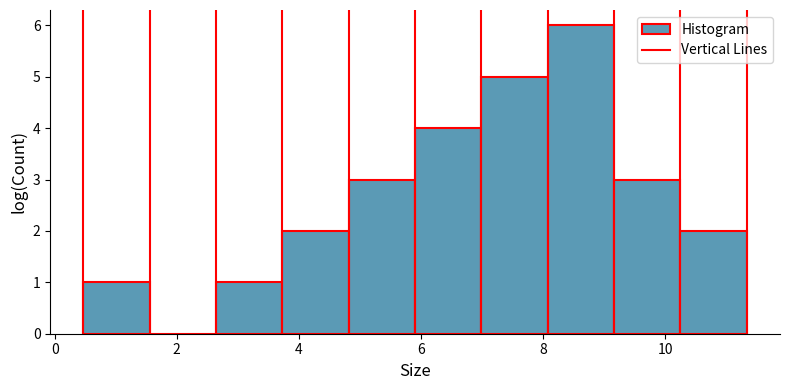

Which range on the x-axis has the tallest bar?

8.0 to 9.2